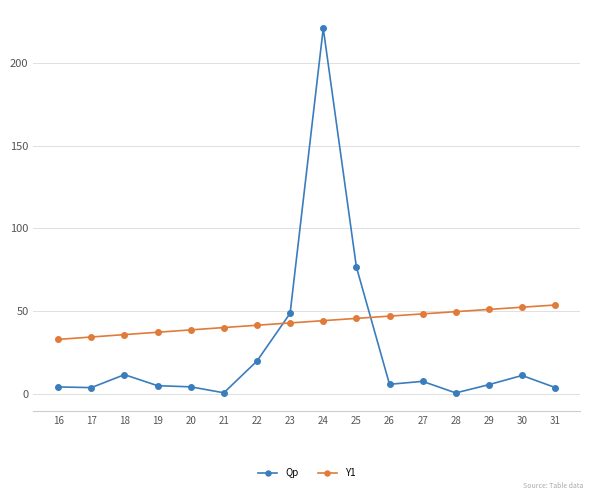

What is the lowest value of the Y1 series?

32.8